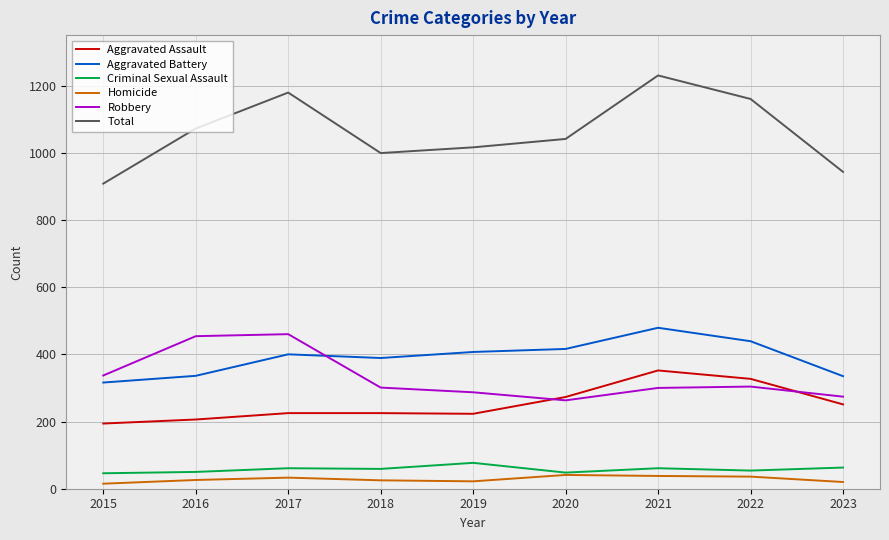

Which series has the largest total across all categories?

Total